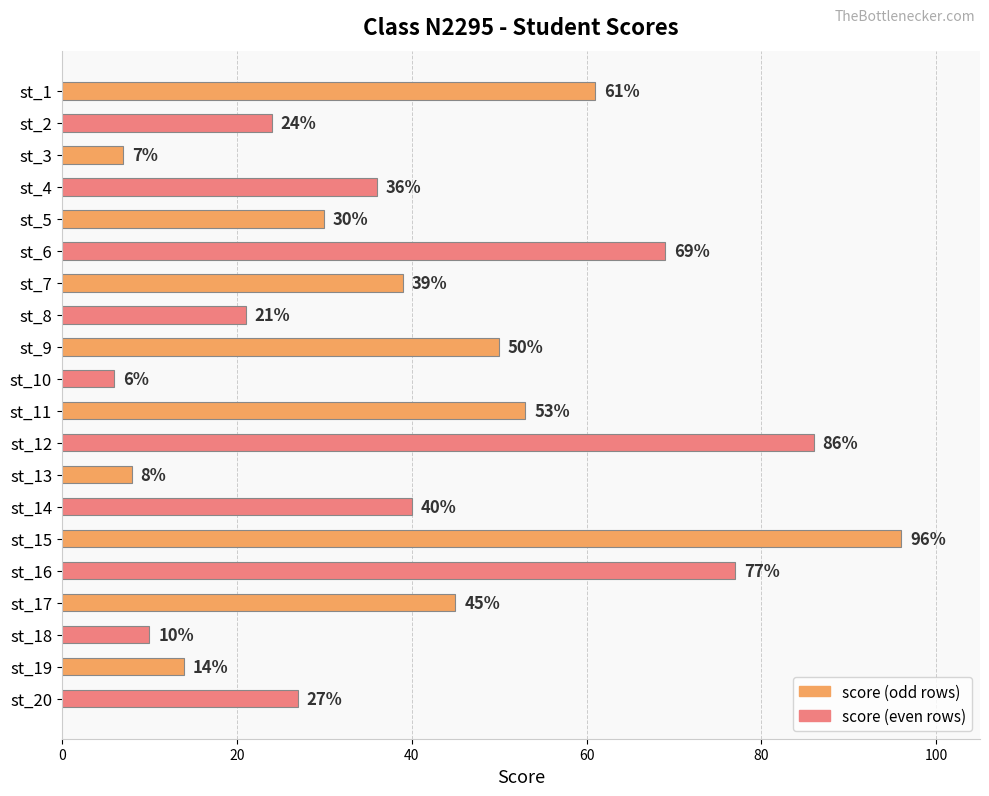

What is the value of the 4th bar from the top?

36